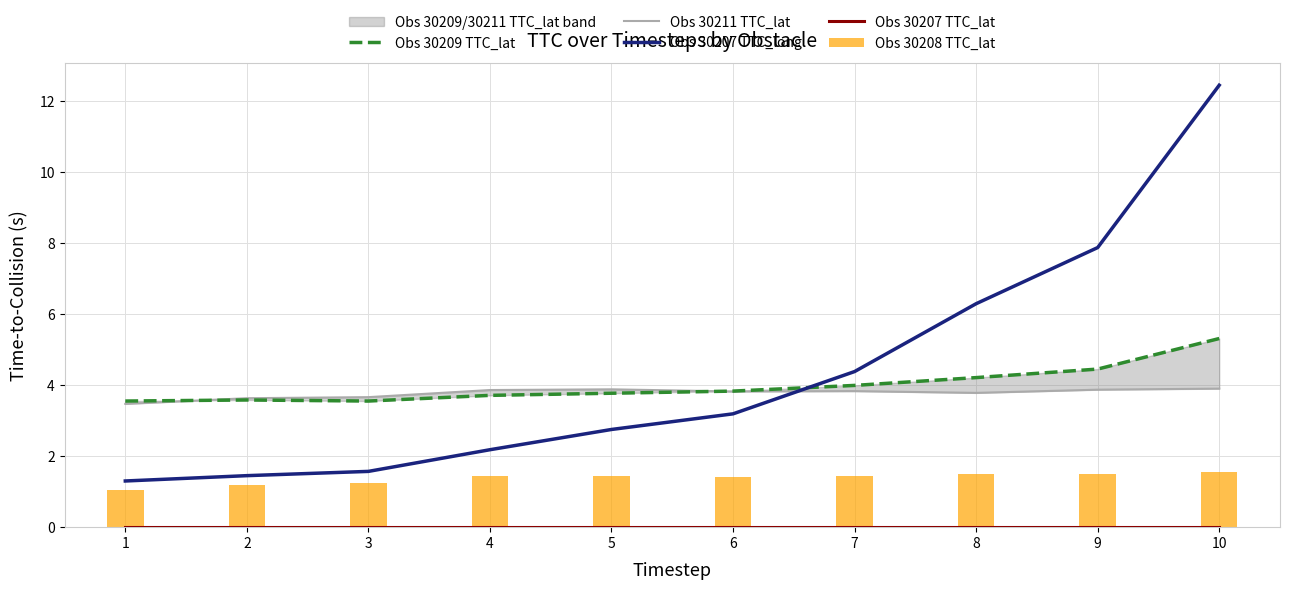

At which label does Obs 30207 TTC_lat reach its peak?

1